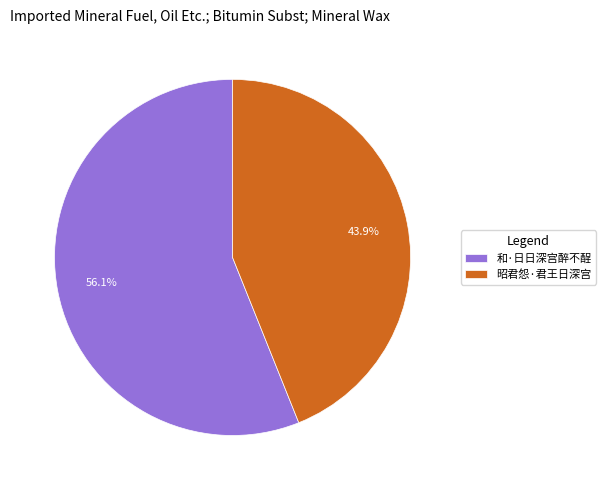

What is the smallest slice in the pie chart?

昭君怨·君王日深宫